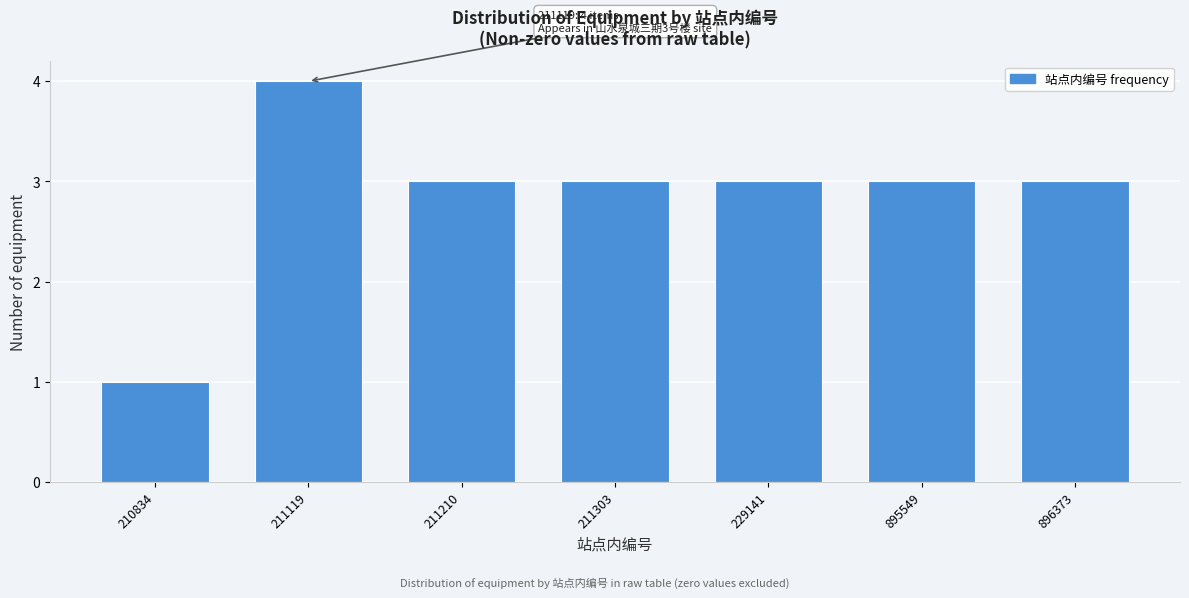

Reading left to right, transcribe all the data shown in this chart.

210834=1	211119=4	211210=3	211303=3	229141=3	895549=3	896373=3